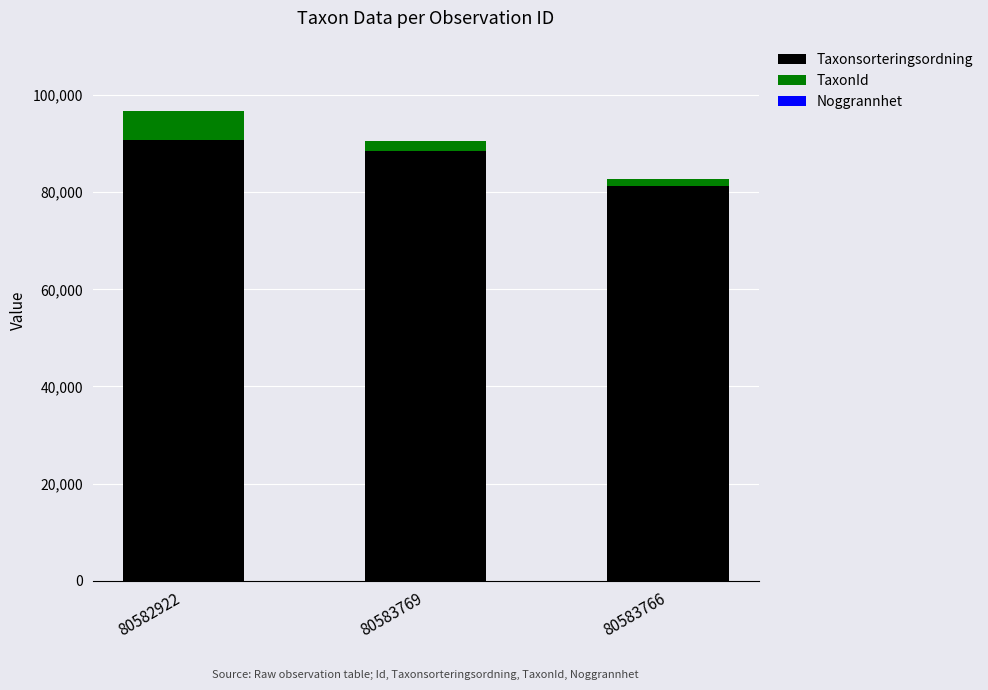

At which label is Taxonsorteringsordning closest to 85956?

80583769